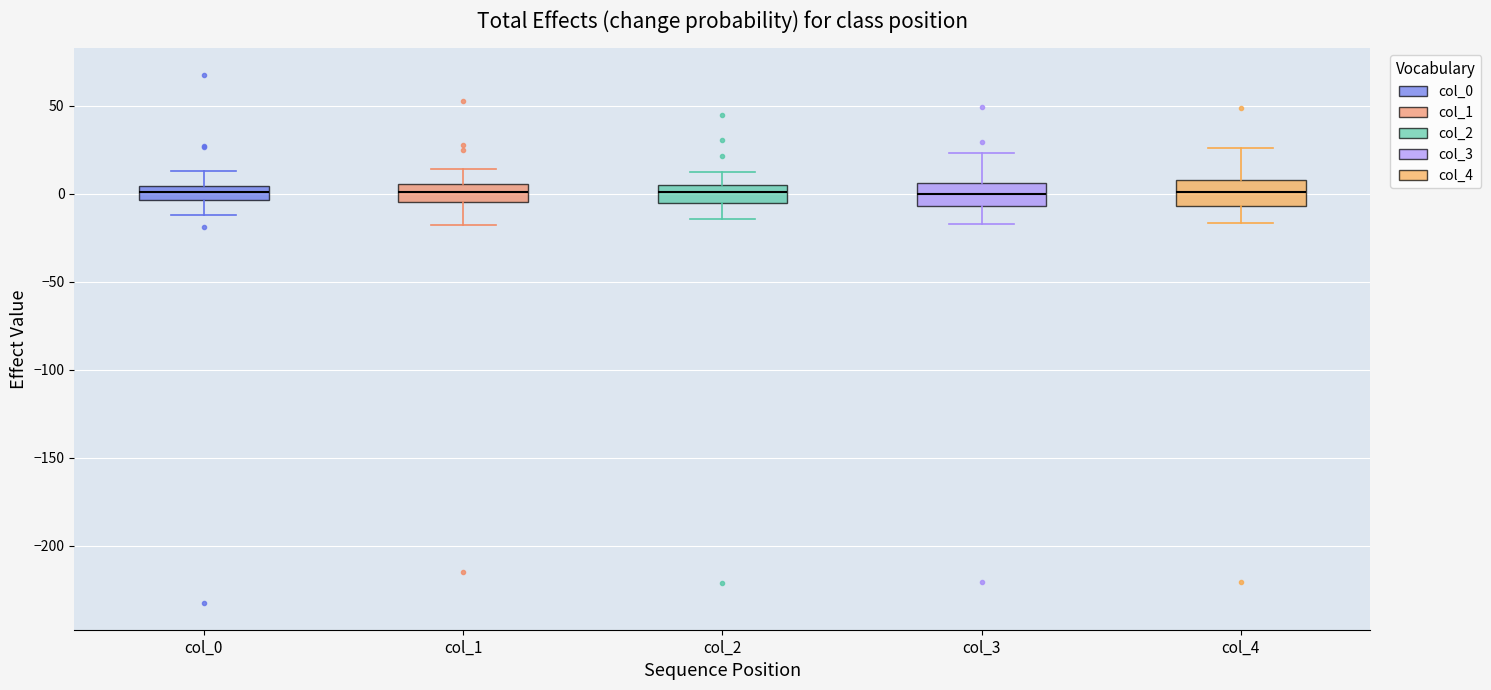

Reading left to right, read every box against the y-axis: the position of its median line, the range the box covers, and the ends of its whiskers. The values are not printed on the chart, so give them approximately, as read against the axis.

col_0: median 0, box -5 to 5, whiskers -10 to 15
col_1: median 0, box -5 to 5, whiskers -20 to 15
col_2: median 0, box -5 to 5, whiskers -15 to 10
col_3: median 0, box -5 to 5, whiskers -20 to 25
col_4: median 0, box -5 to 5, whiskers -15 to 25